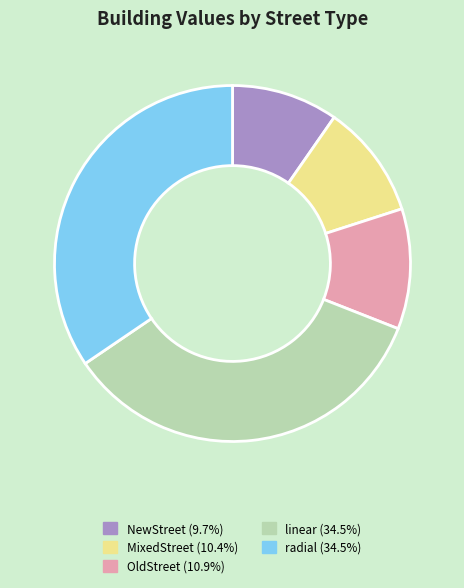

Which slice is the smallest?

NewStreet